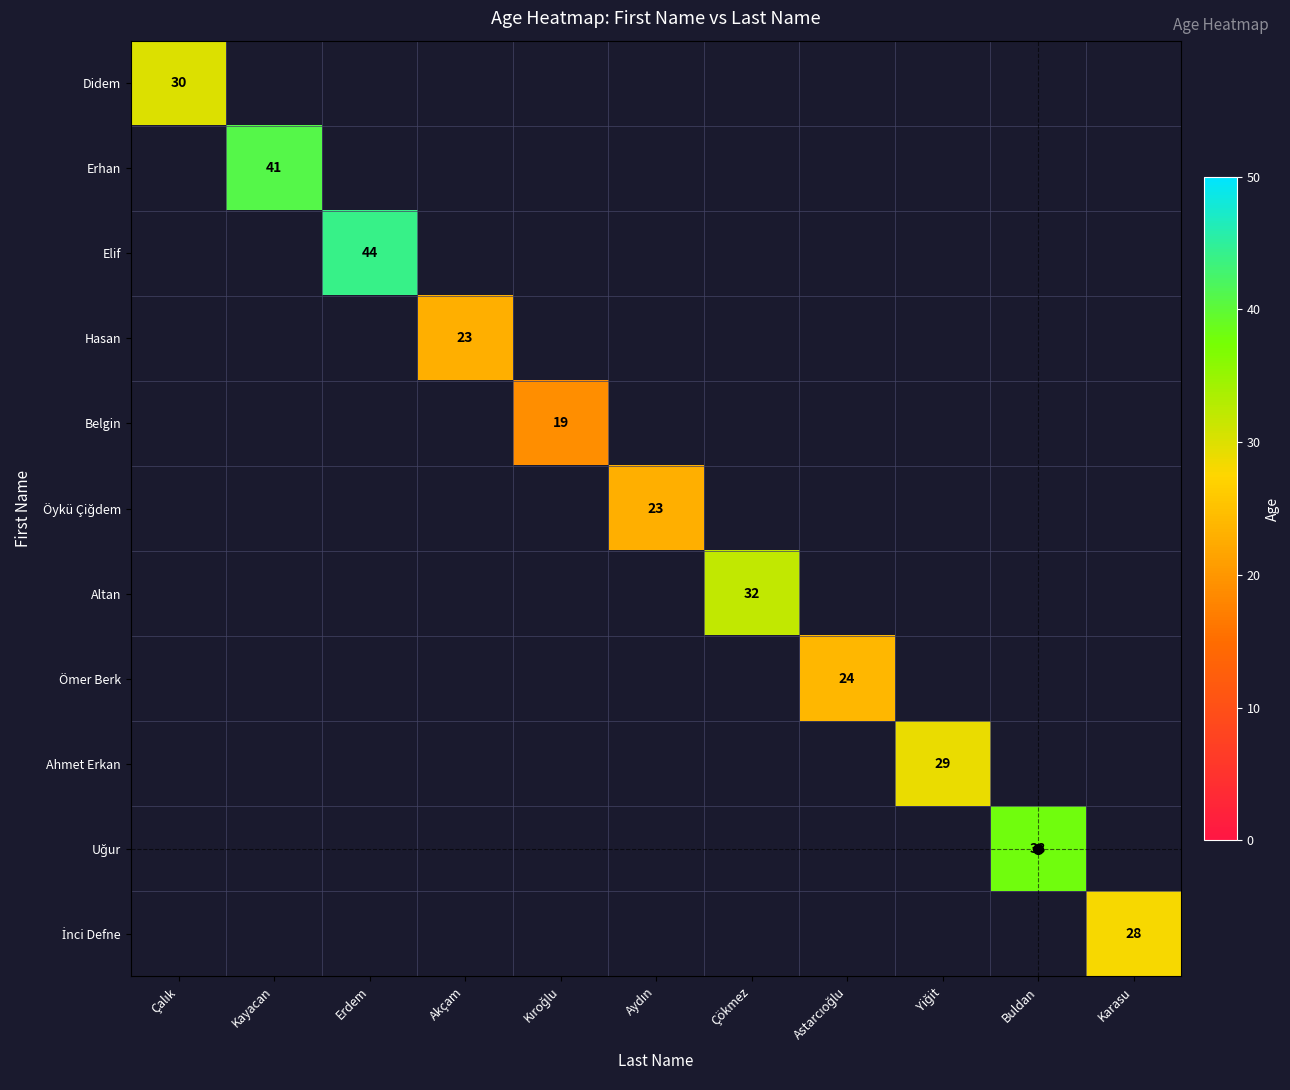

At how many categories does at least one series exceed 32?

3